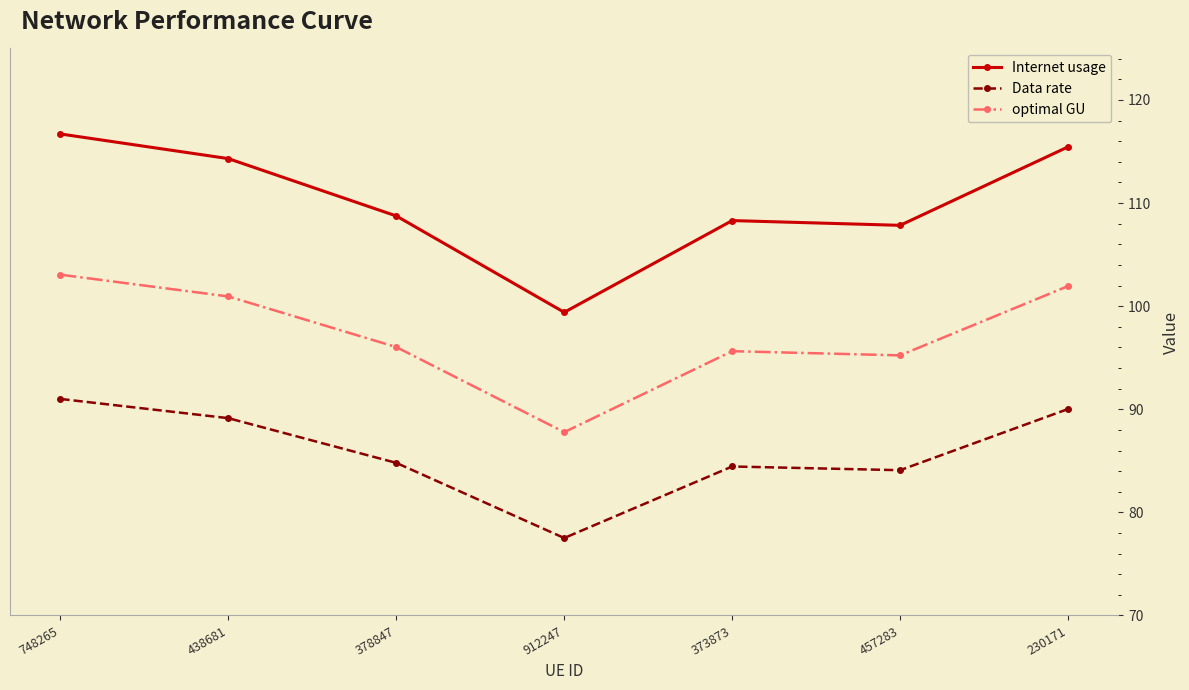

The optimal GU series shows 95.2 at 457283. True or false?

True